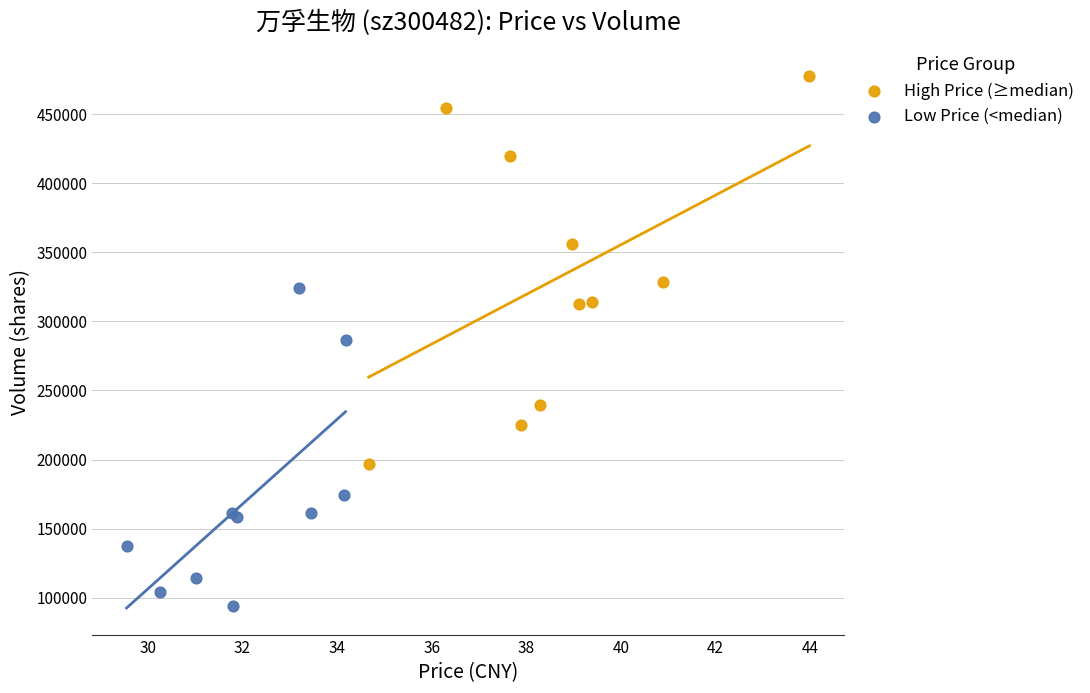

Which series has the largest Y range (max minus min)?

High Price (≥median)